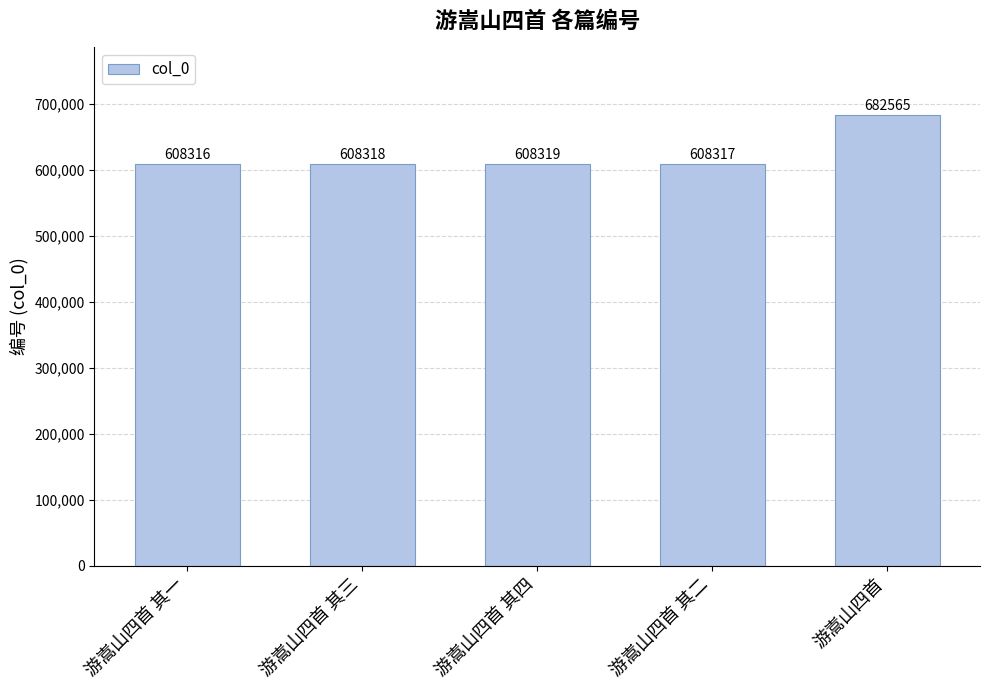

At which label is the value closest to 645440?

游嵩山四首 其四